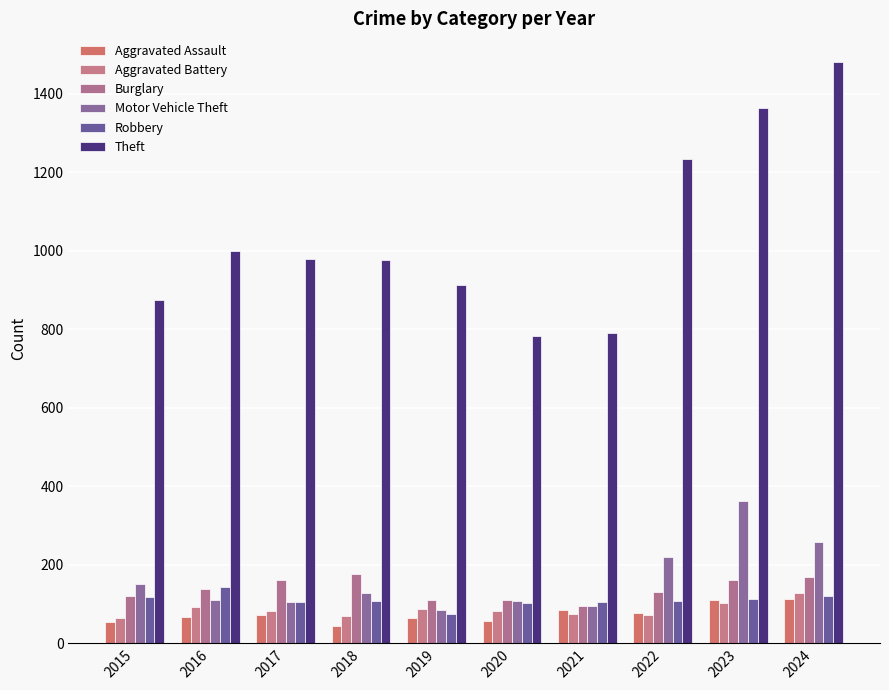

Are the bars grouped side by side (vs. stacked)?

Yes